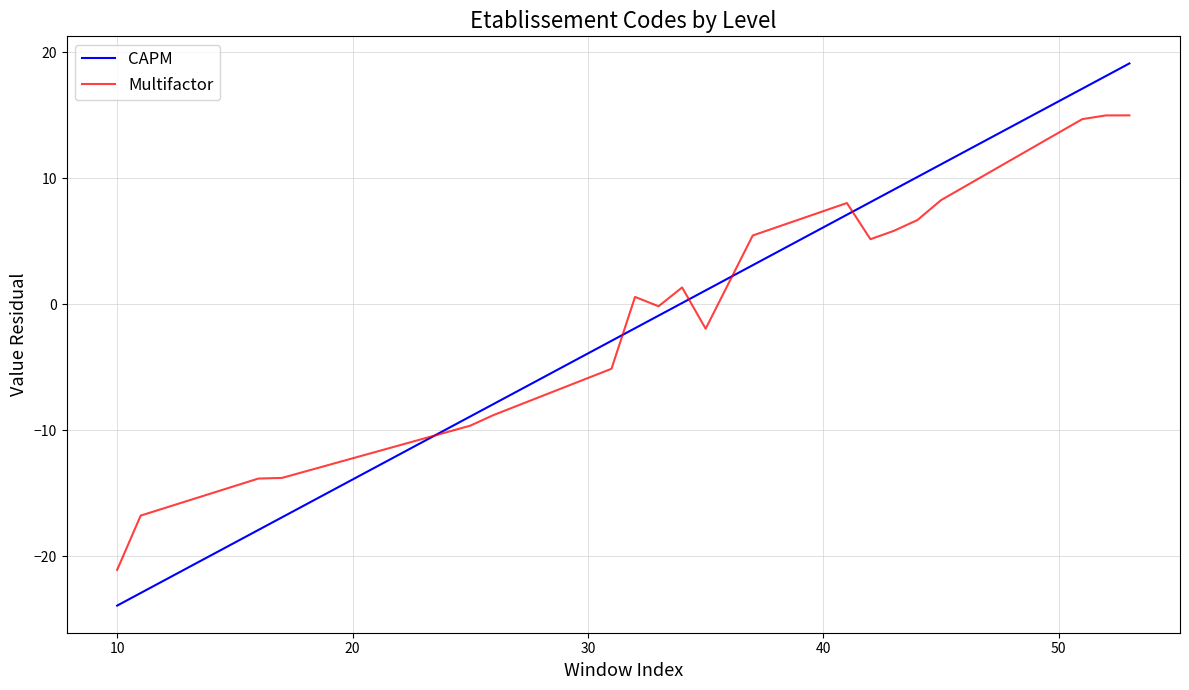

What is the highest value of the CAPM series?

19.1